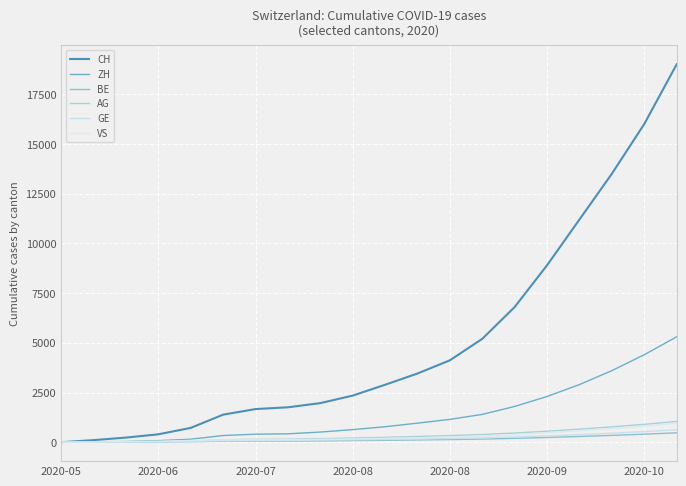

What are all the series names shown in the legend?

CH, ZH, BE, AG, GE, VS